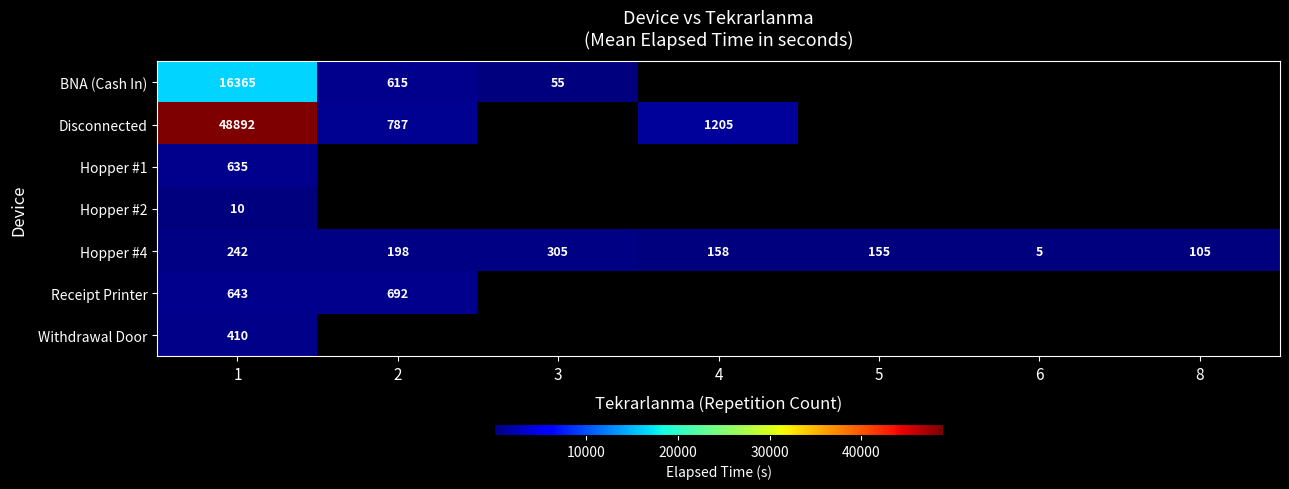

At how many categories does at least one series exceed 11010?

1